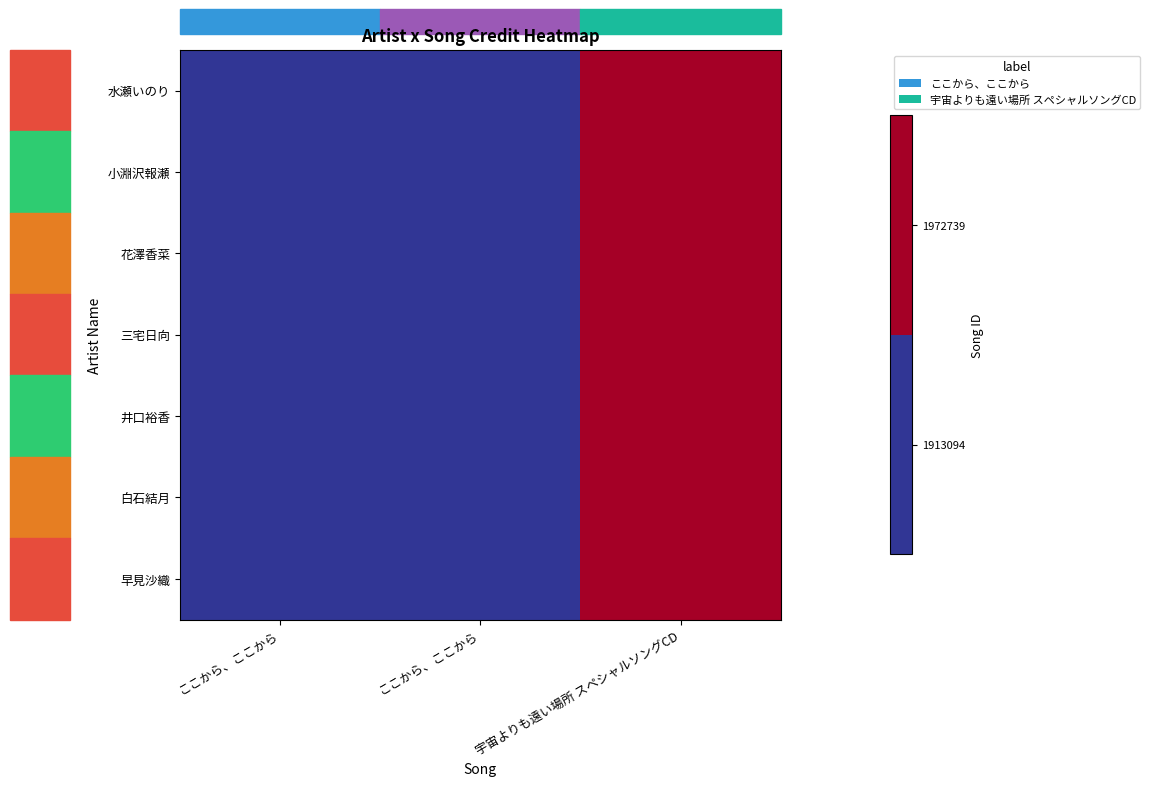

List the series in order of their peak value, lowest first.

水瀬いのり, 小淵沢報瀬, 花澤香菜, 三宅日向, 井口裕香, 白石結月, 早見沙織